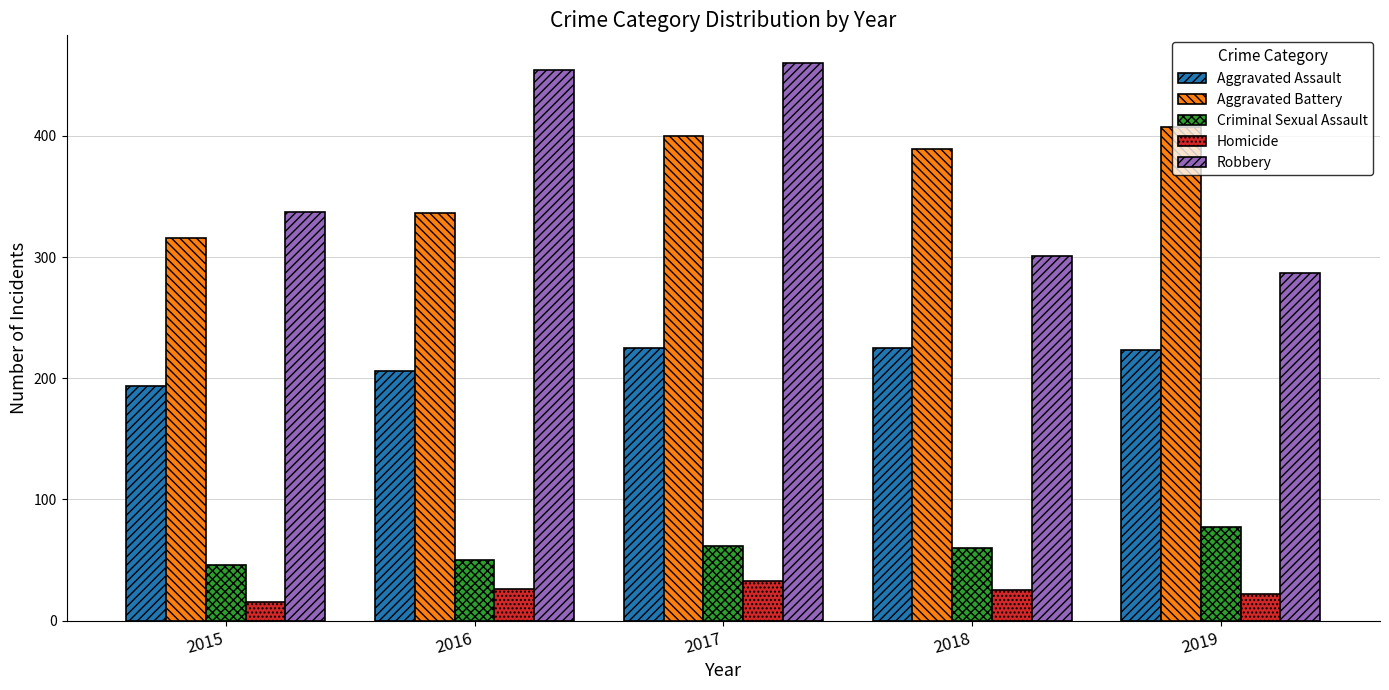

Read the Homicide value at 2015.

15